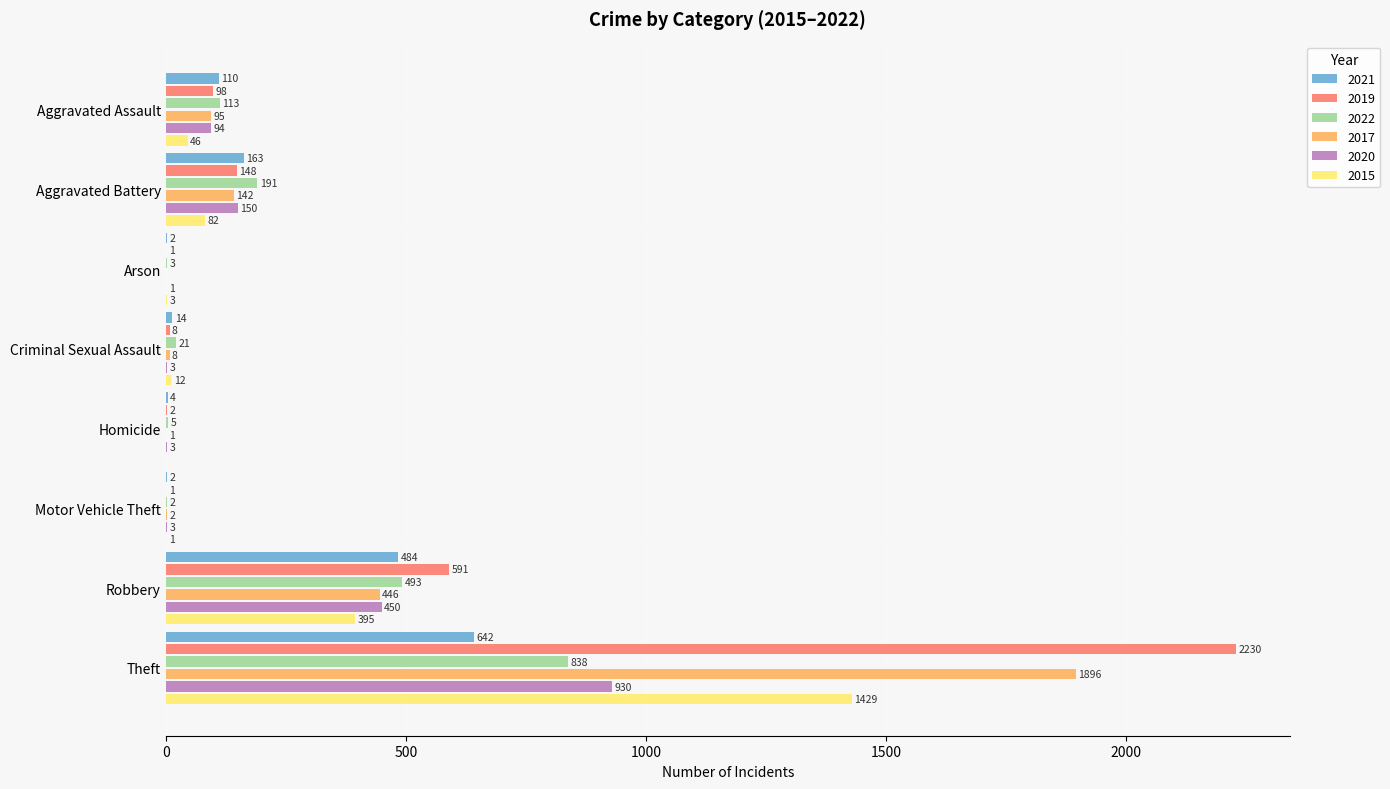

What is the approximate value of 2021 at Criminal Sexual Assault?

14